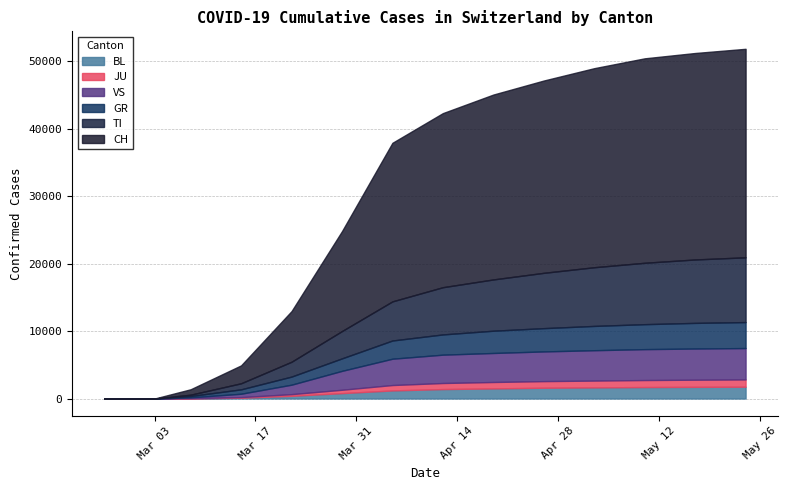

Where does the TI series first go above 2200?

2020-03-29